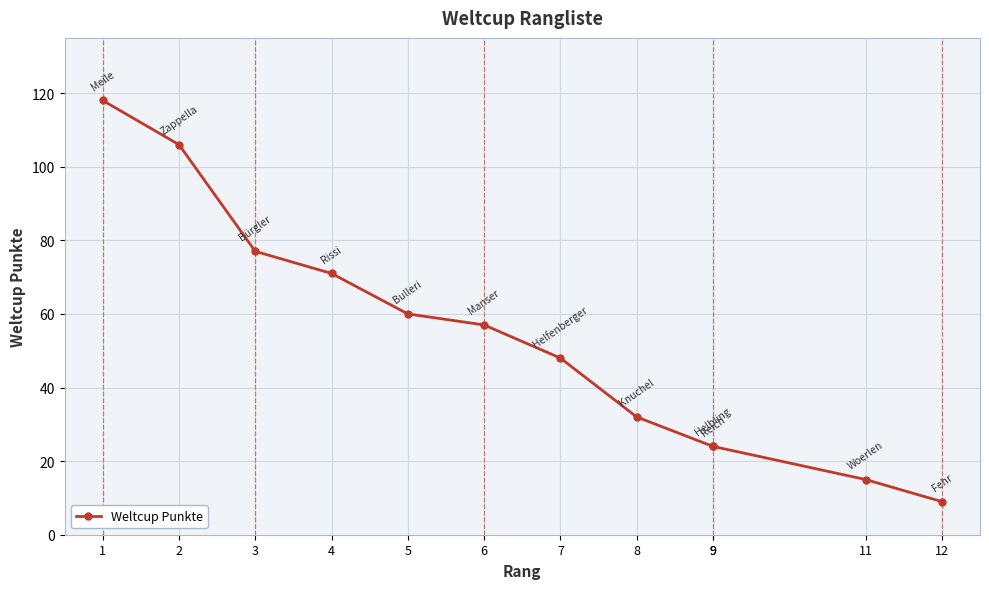

Where does the data first go above 57?

1